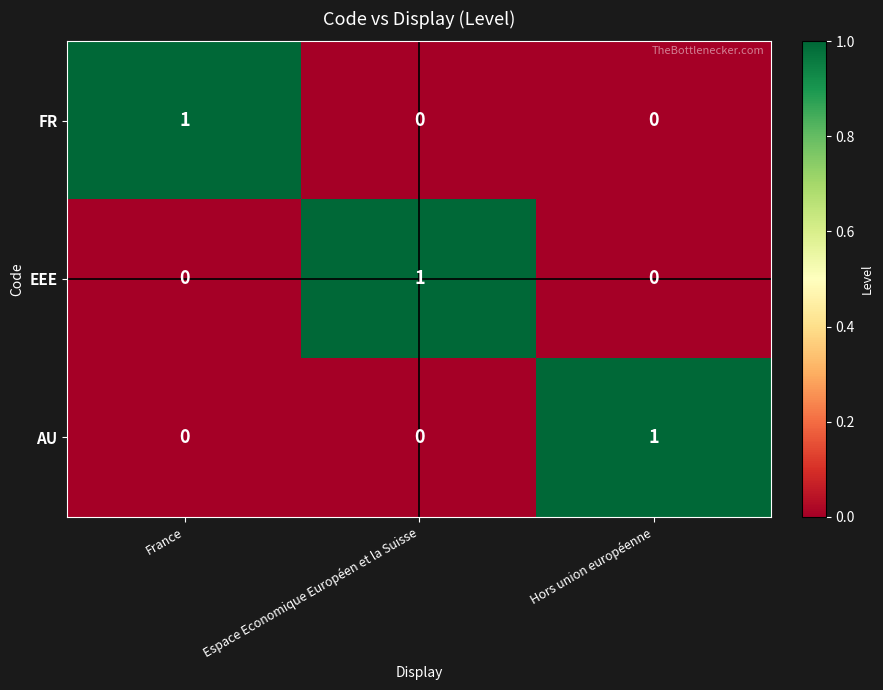

How many FR values are between 0 and 1?

3